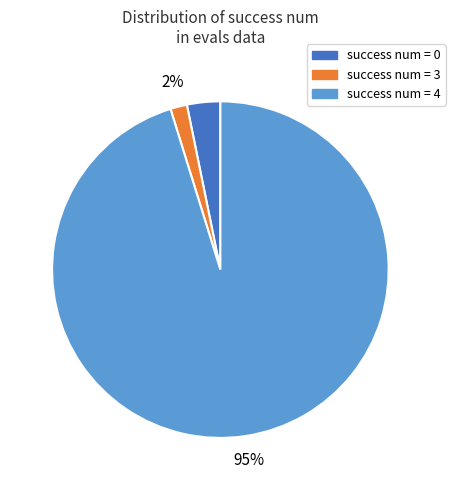

Do success num = 0 and success num = 3 together represent more than half of the pie?

No